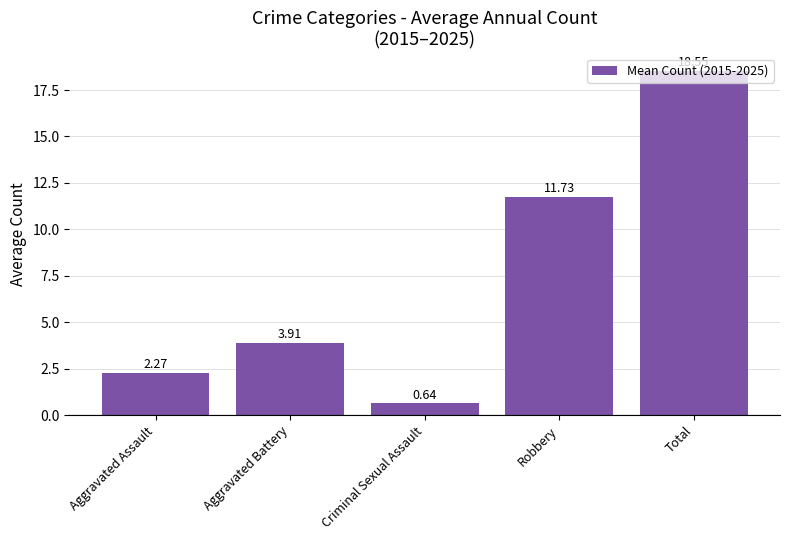

What is the difference between the maximum and second lowest values?

16.3